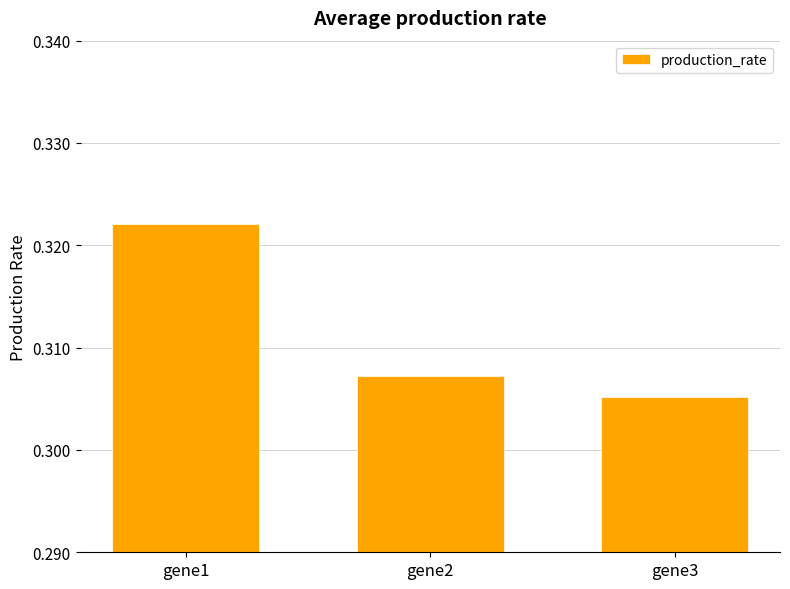

True or false: the data shows 0.1 at gene2.

False